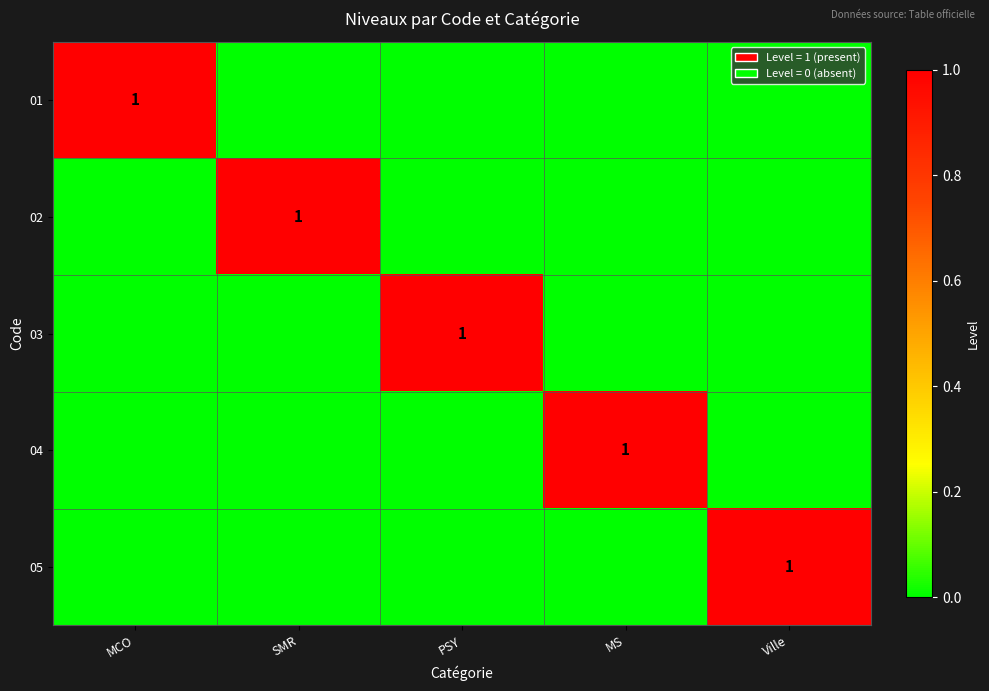

At which category is the sum across all series the highest?

MCO